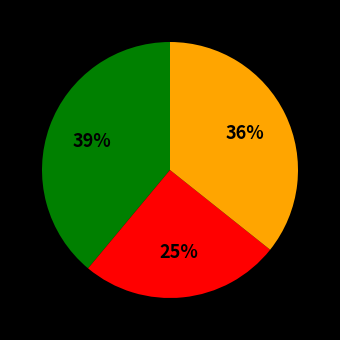

Does any single category account for the majority?

No